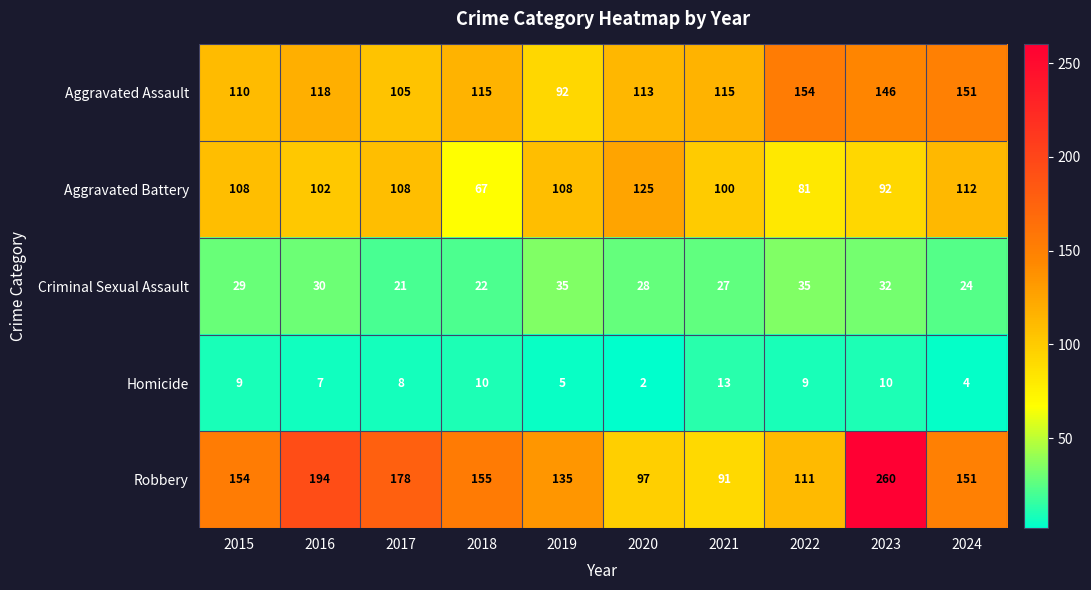

What is the total value across all series at 2015?

410